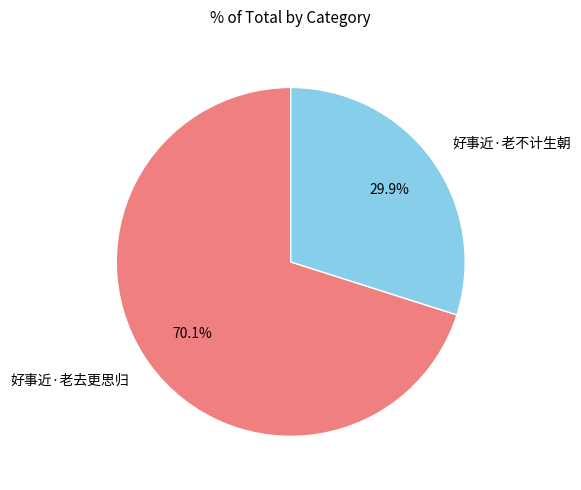

True or false: 好事近·老不计生朝 accounts for 38% of the total.

False